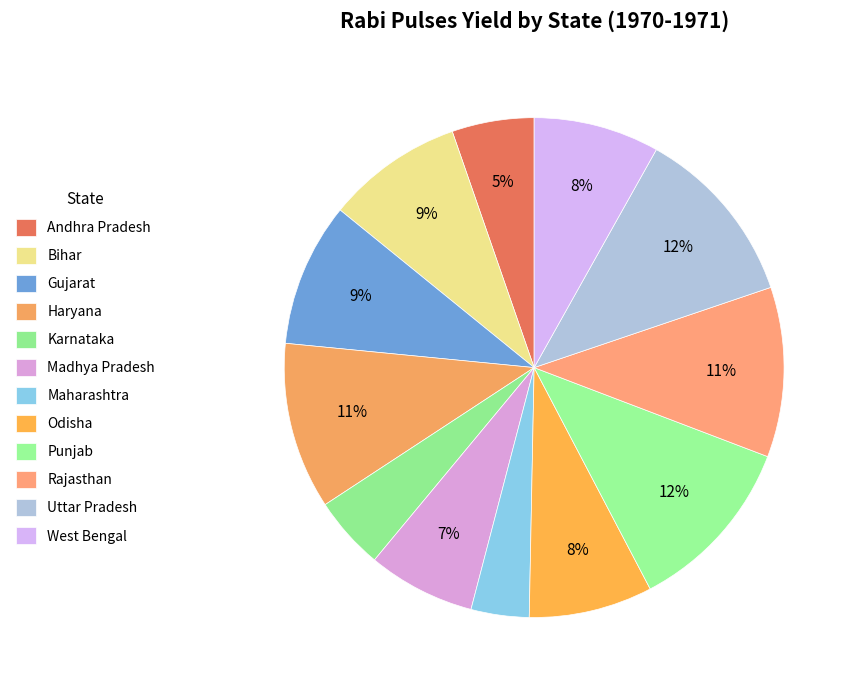

What is the ratio of the value at Punjab to the value at Bihar?

1.3